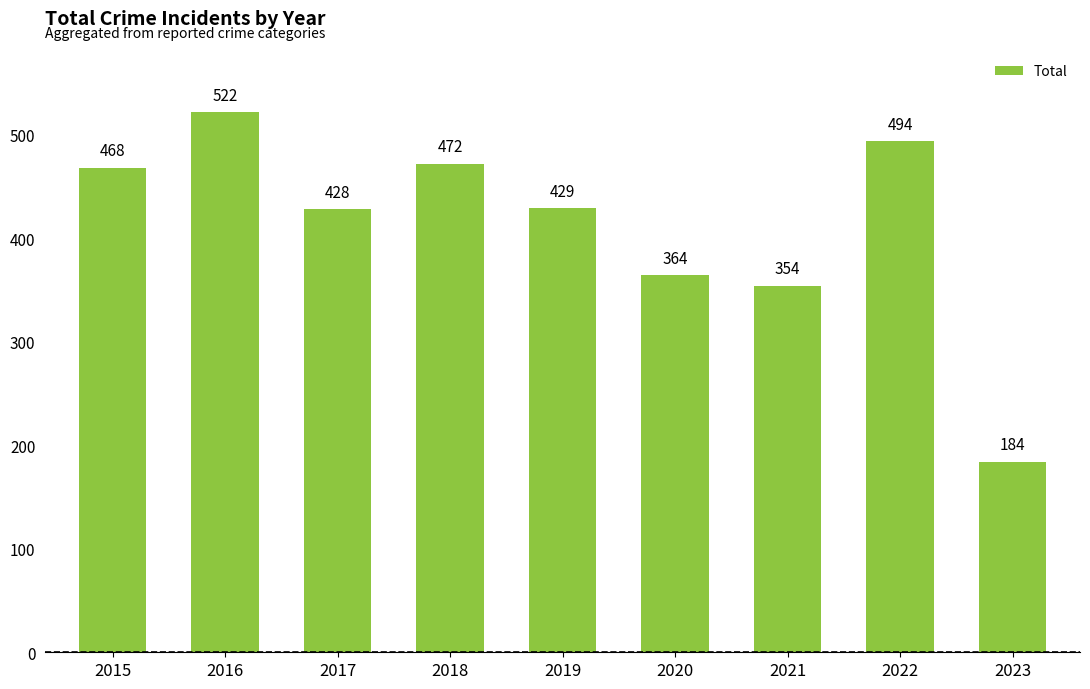

Count the number of data series in this chart.

1